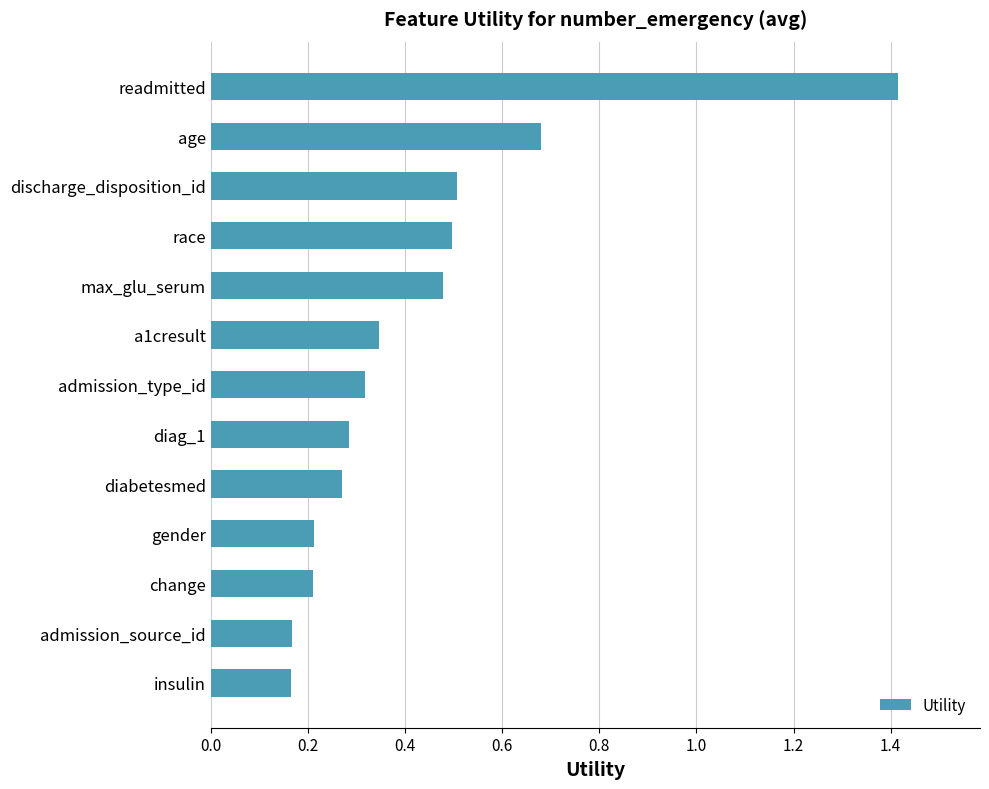

True or false: the data shows 0.2 at change.

True